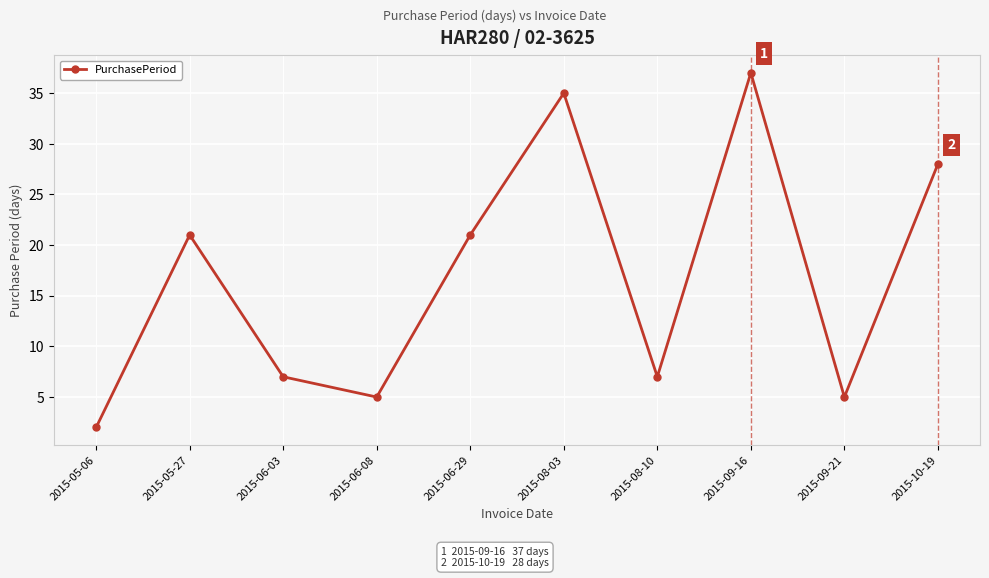

What is the value of the 1st point from the left?

2